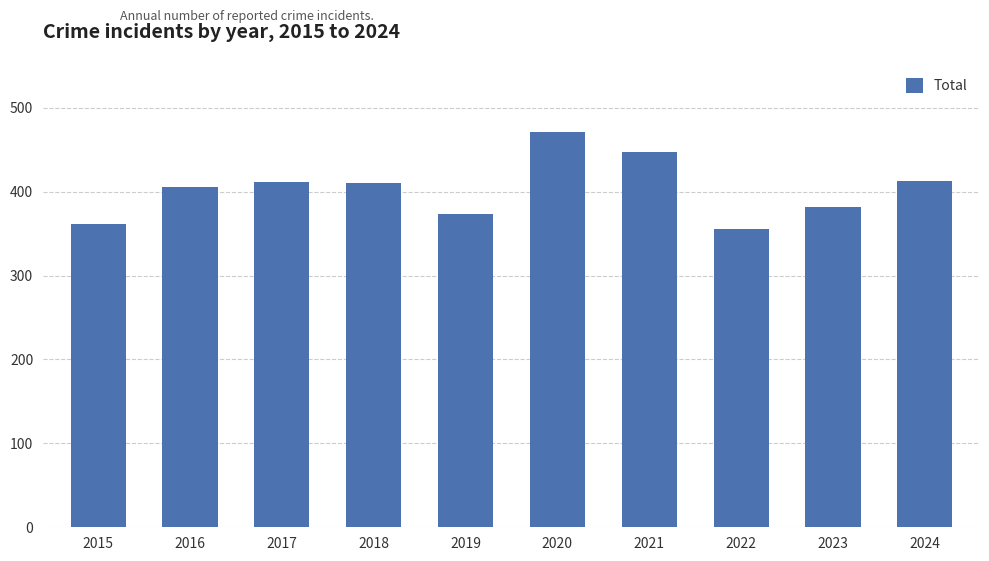

At which category does the chart reach its minimum across all series?

2022